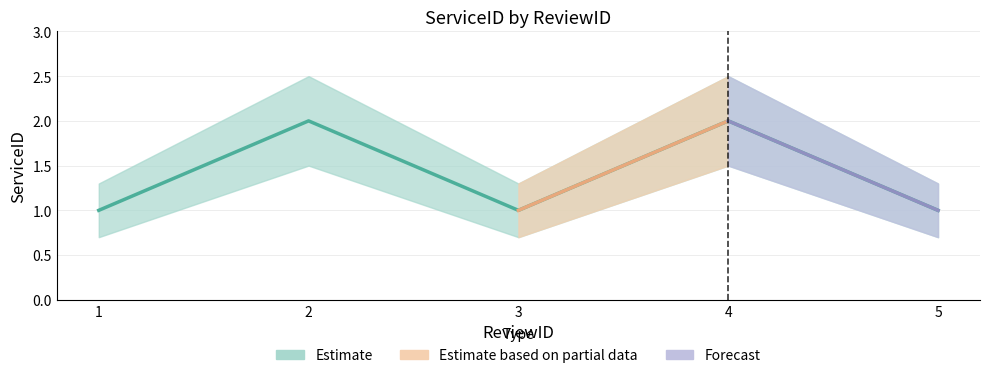

Which has a higher value, 4 or 1?

4